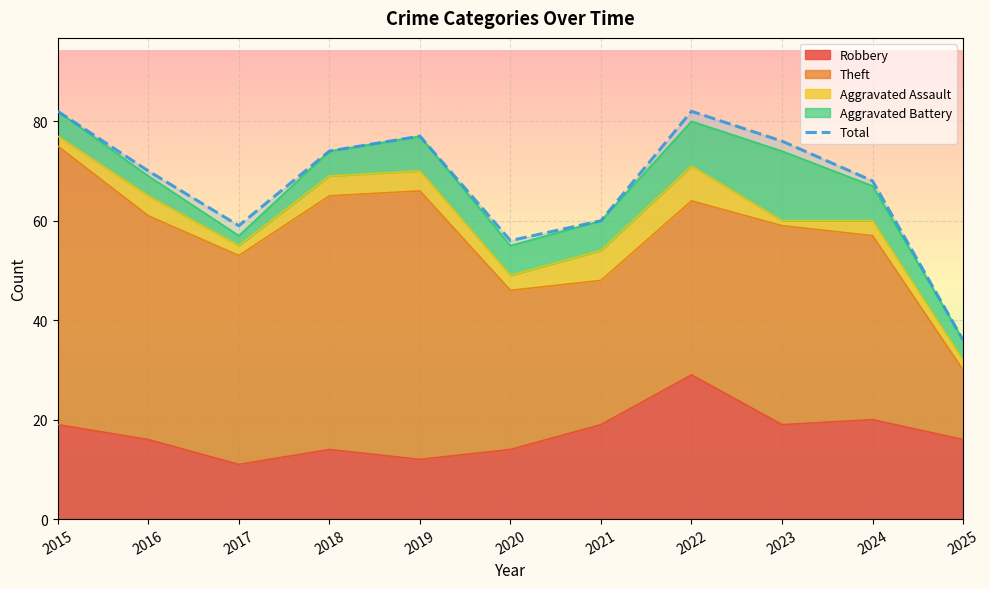

What is the value of the Robbery point at the 10th from the left?

20